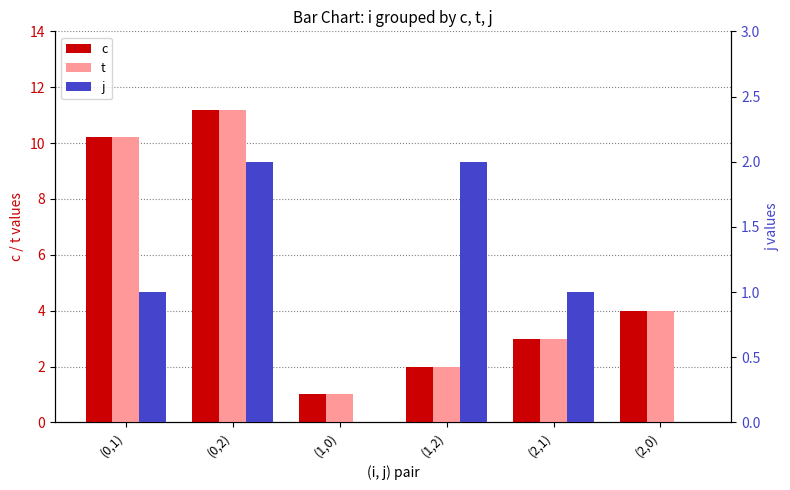

How many data points in t are above 4?

2